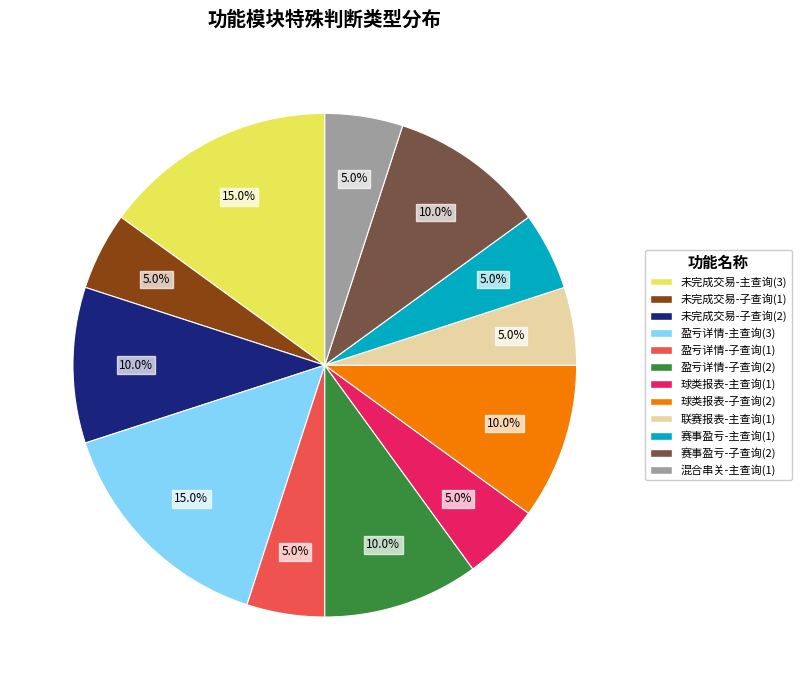

How many slices are in this pie chart?

12